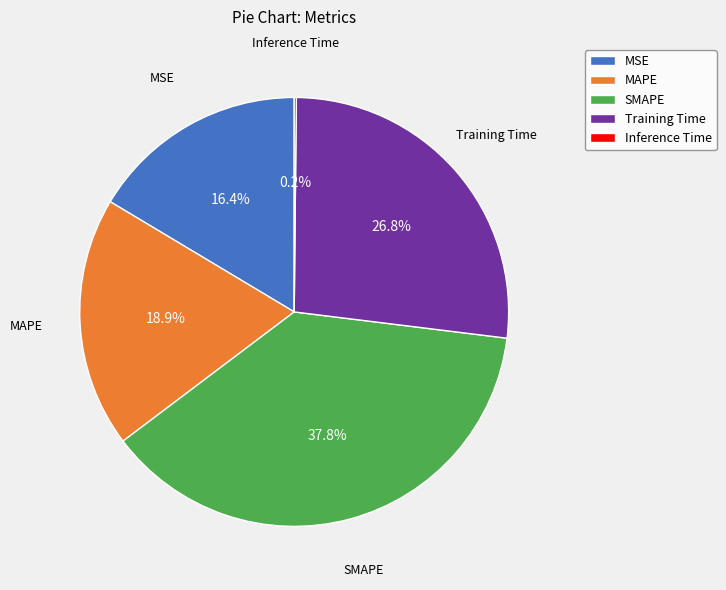

Which category has the biggest portion of the pie?

SMAPE